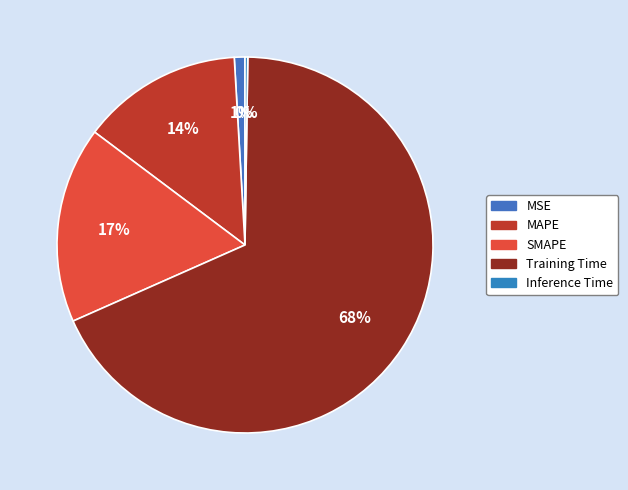

How many segments does this pie chart have?

5